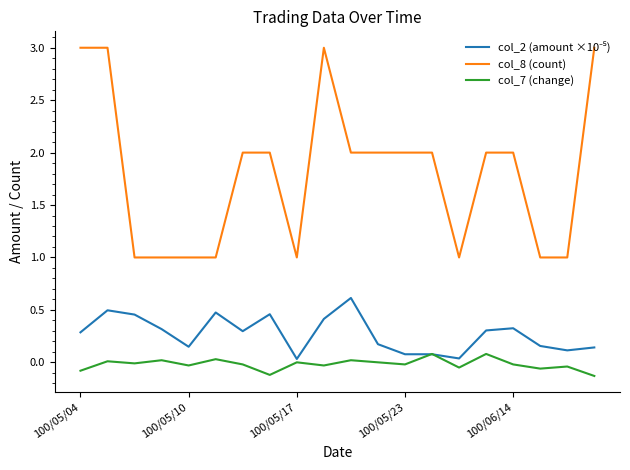

Which series has the largest total across all categories?

col_8 (count)